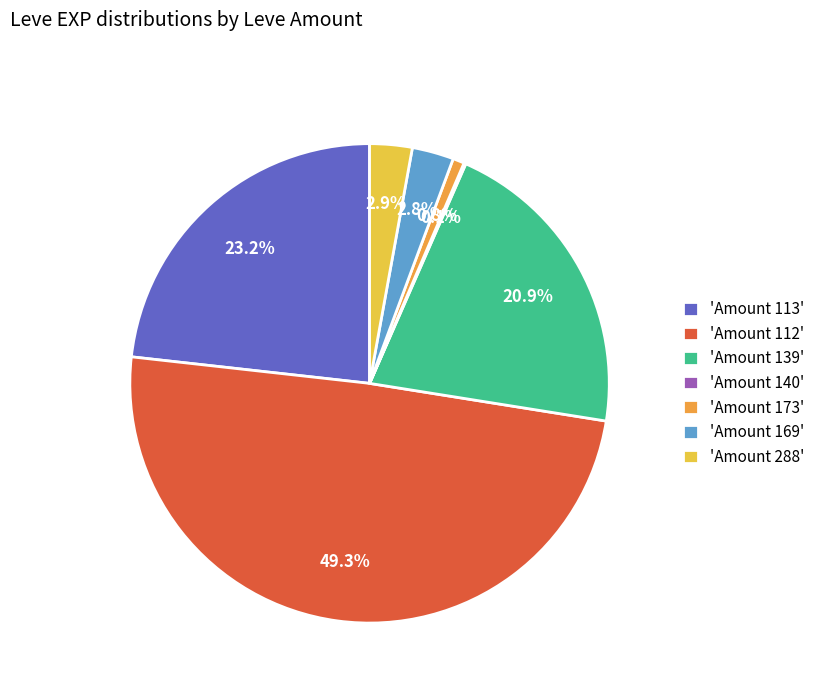

Which category has the biggest portion of the pie?

'Amount 112'